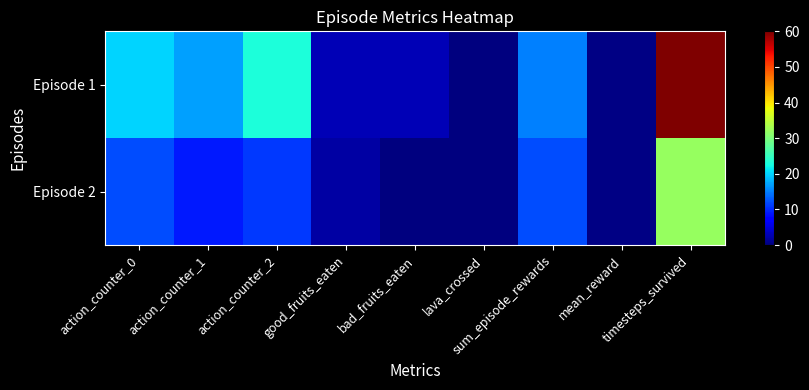

Reading left to right, list all the values displayed in this chart.

Episode 1: action_counter_0=20.0	action_counter_1=17.0	action_counter_2=23.0	good_fruits_eaten=3.0	bad_fruits_eaten=3.0	lava_crossed=0.0	sum_episode_rewards=15.0	mean_reward=0.2	timesteps_survived=60.0
Episode 2: action_counter_0=12.0	action_counter_1=9.0	action_counter_2=11.0	good_fruits_eaten=2.0	bad_fruits_eaten=0.0	lava_crossed=0.0	sum_episode_rewards=12.0	mean_reward=0.4	timesteps_survived=32.0